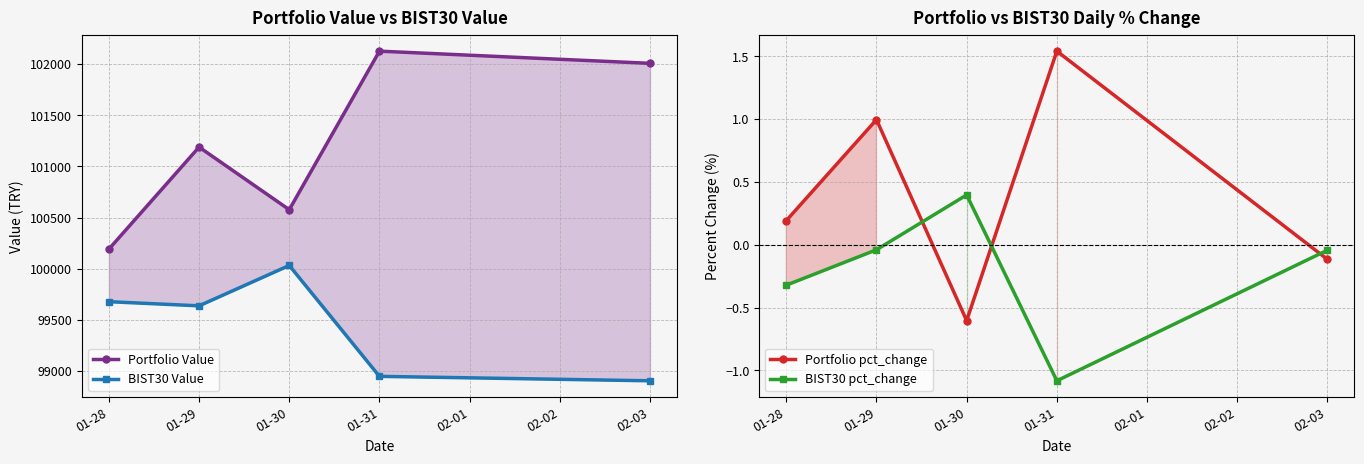

True or false: Portfolio pct_change has more than 1 points higher than both neighbors.

True